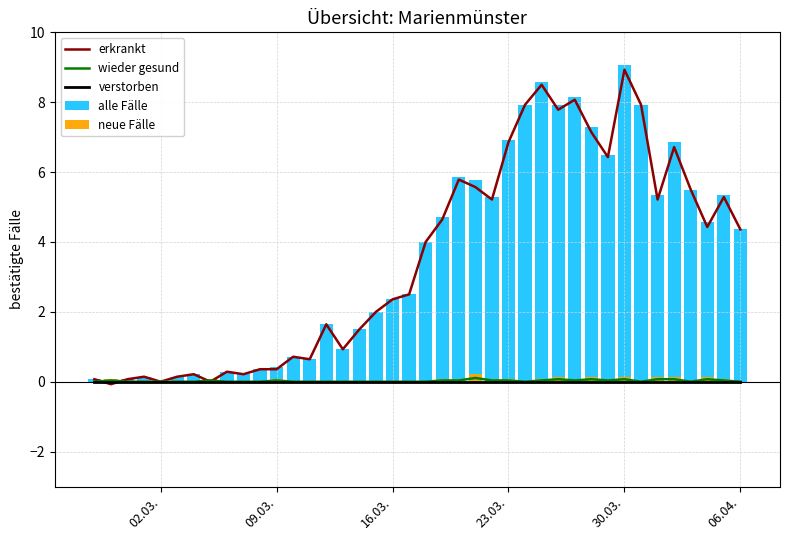

Reading left to right, what are all the values shown in this chart?

erkrankt: 0.1	-0.1	0.1	0.1	0.0	0.1	0.2	0.0	0.3	0.2	0.4	0.4	0.7	0.6	1.6	0.9	1.5	2.0	2.4	2.5	4.0	4.6	5.8	5.6	5.2	6.9	7.9	8.5	7.8	8.1	7.1	6.4	8.9	7.9	5.2	6.7	5.5	4.4	5.3	4.4
wieder gesund: 0.0	0.0	0.0	0.0	0.0	0.0	0.0	0.0	0.0	0.0	0.0	0.0	0.0	0.0	0.0	0.0	0.0	0.0	0.0	0.0	0.0	0.0	0.0	0.1	0.0	0.0	0.0	0.0	0.1	0.0	0.1	0.0	0.1	0.0	0.1	0.1	0.0	0.1	0.0	0.0
verstorben: 0.0	0.0	0.0	0.0	0.0	0.0	0.0	0.0	0.0	0.0	0.0	0.0	0.0	0.0	0.0	0.0	0.0	0.0	0.0	0.0	0.0	0.0	0.0	0.0	0.0	0.0	0.0	0.0	0.0	0.0	0.0	0.0	0.0	0.0	0.0	0.0	0.0	0.0	0.0	0.0
alle Fälle: 0.1	0.0	0.1	0.1	0.0	0.1	0.2	0.1	0.3	0.2	0.4	0.4	0.7	0.6	1.6	0.9	1.5	2.0	2.4	2.5	4.0	4.7	5.9	5.8	5.3	6.9	7.9	8.6	7.9	8.1	7.3	6.5	9.1	7.9	5.4	6.9	5.5	4.6	5.4	4.4
neue Fälle: 0.0	0.1	0.0	0.0	0.0	0.0	0.0	0.1	0.0	0.0	0.0	0.1	0.0	0.0	0.0	0.0	0.0	0.0	0.0	0.0	0.0	0.1	0.1	0.2	0.1	0.1	0.0	0.1	0.1	0.1	0.1	0.1	0.1	0.0	0.1	0.1	0.0	0.1	0.1	0.0